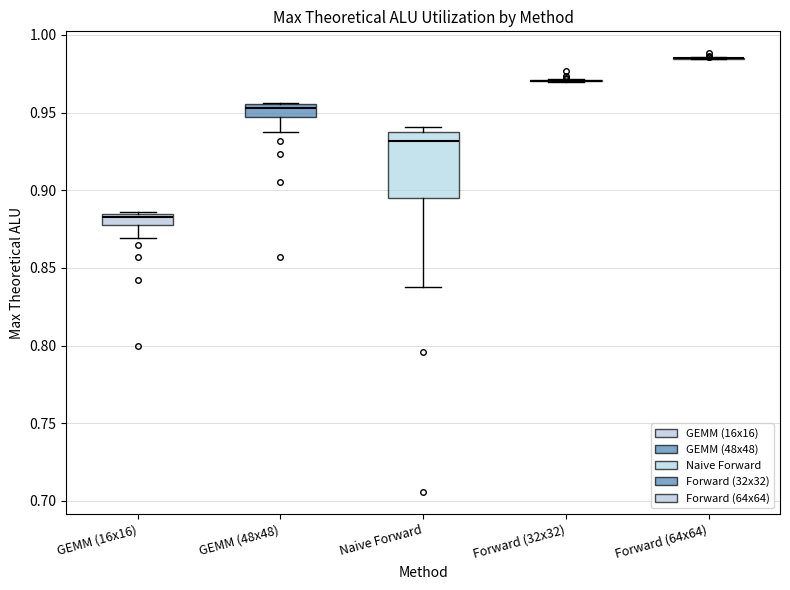

Which box is the tallest, from its lower edge to its upper edge?

Naive Forward